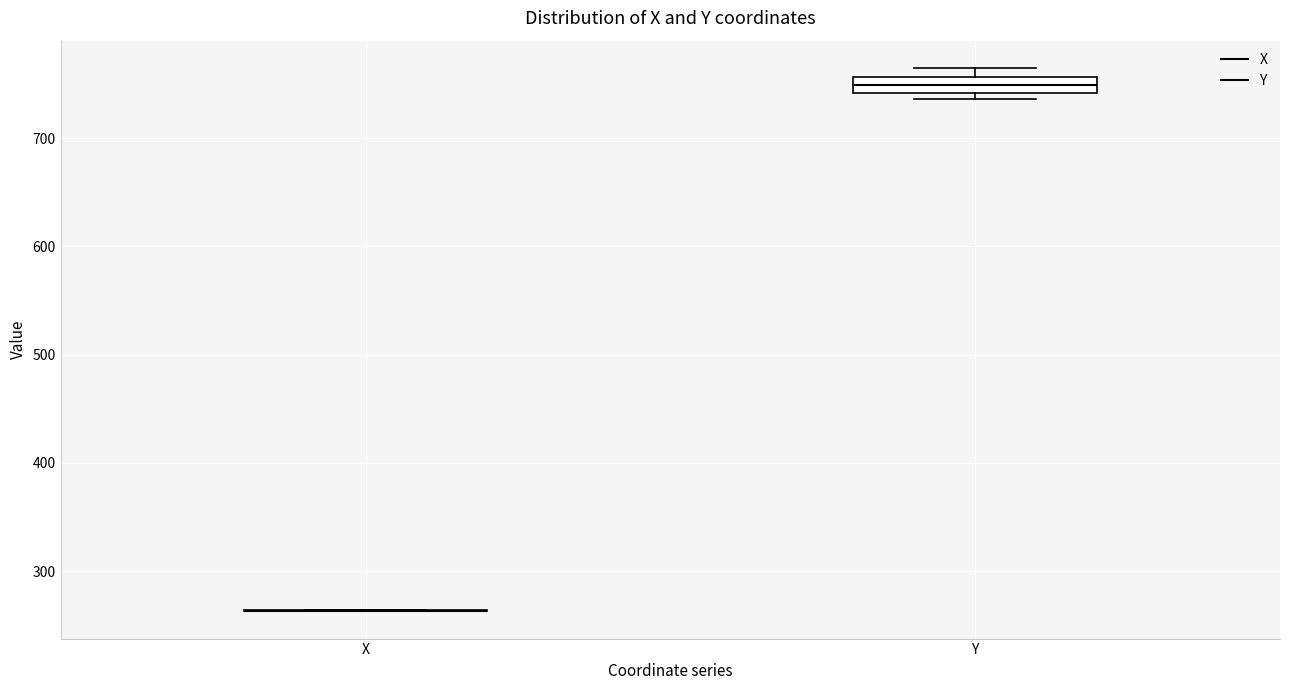

Which box is the tallest, from its lower edge to its upper edge?

Y